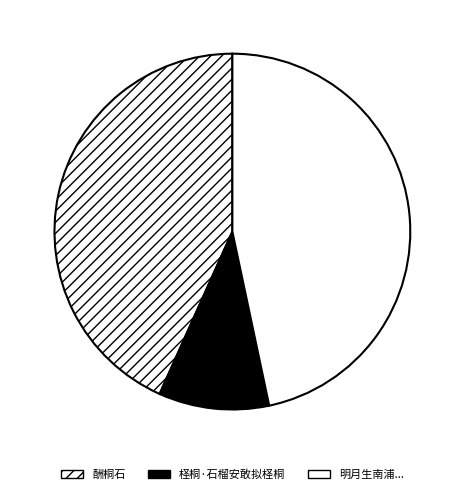

How many slices are in this pie chart?

3